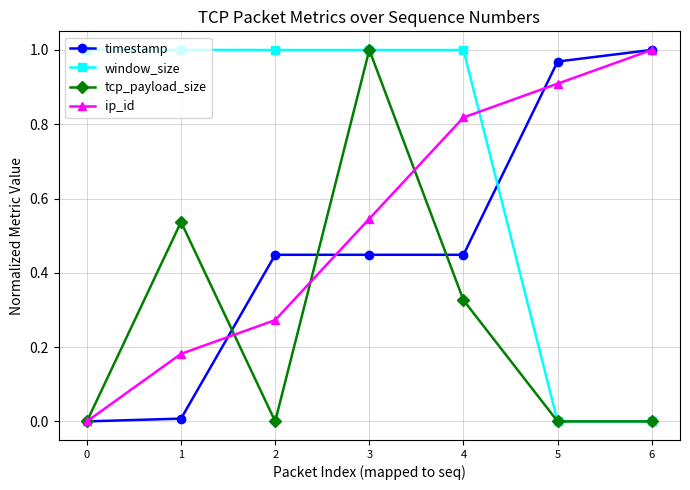

How many lines are shown in the chart?

4